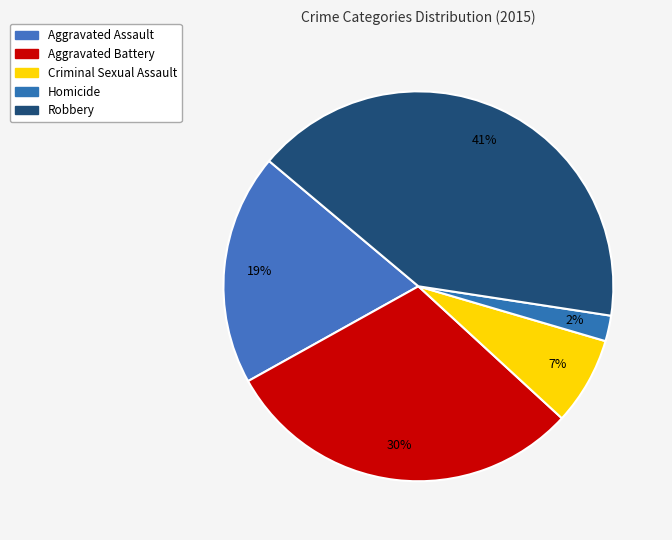

How many slices are in this pie chart?

5